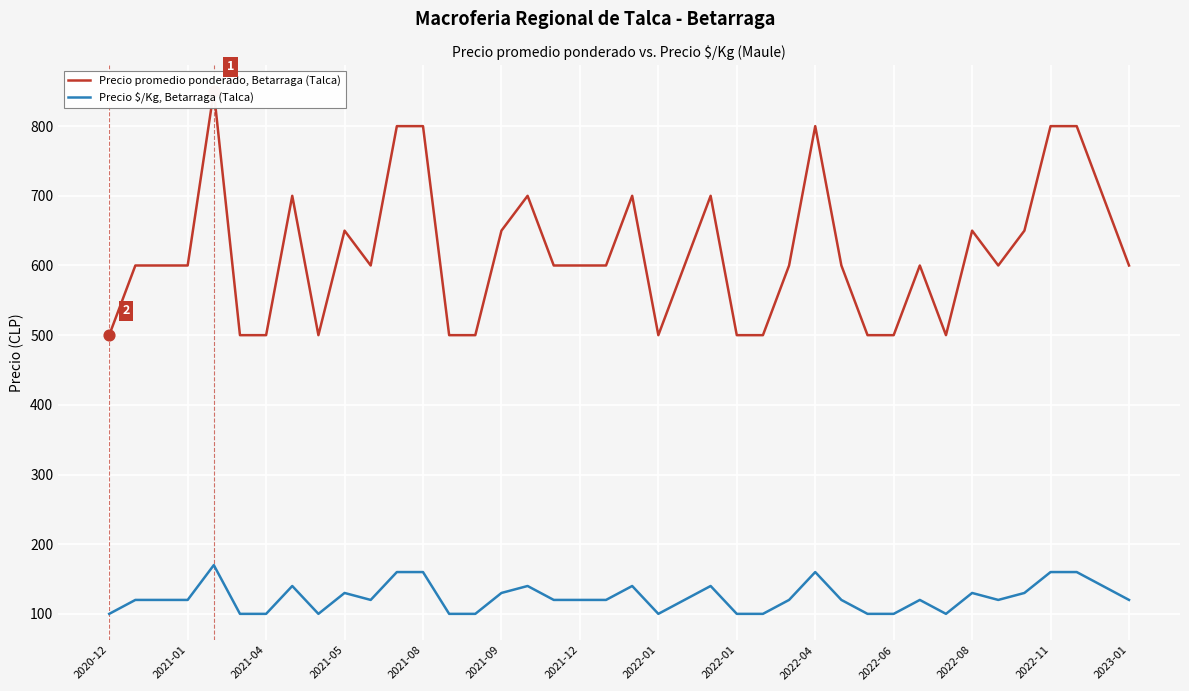

Which series has the widest spread of Y values?

Precio promedio ponderado, Betarraga (Talca)